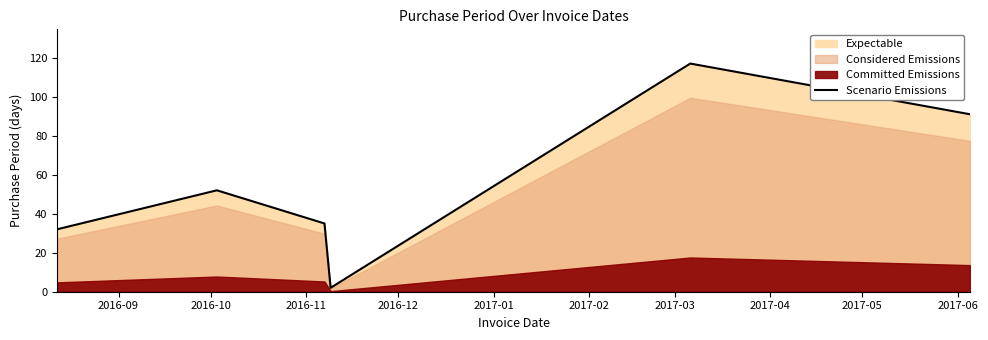

What is the sum of the values at 2016-11 and 2016-09?

67